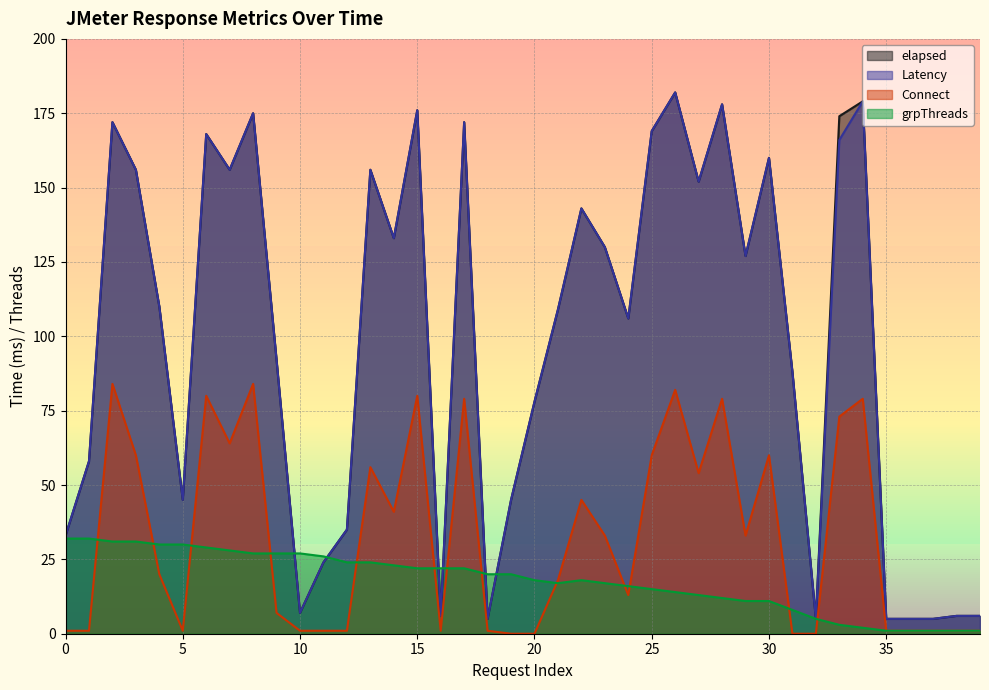

What is the difference between the Latency values at 7 and 33?

10